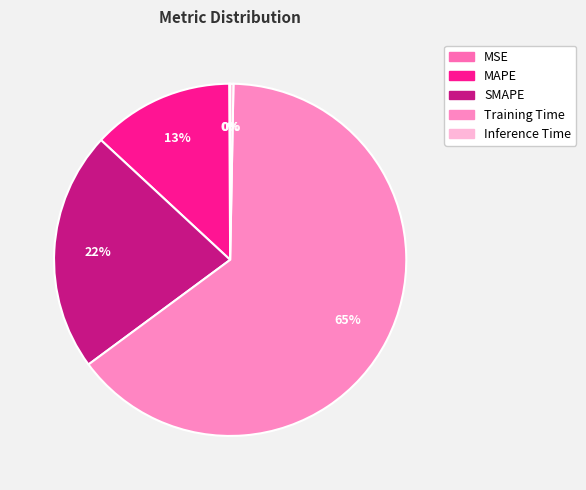

Which slice is the largest?

Training Time